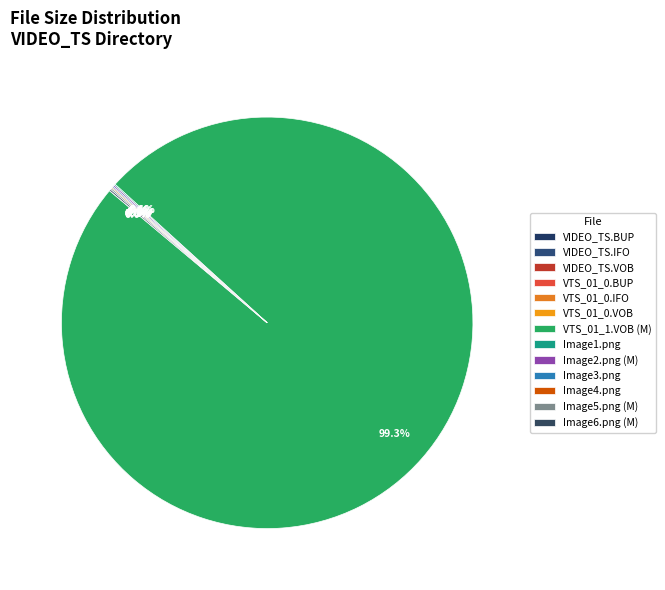

Combined, what portion of the pie is Image3.png and Image6.png (M)?

0.2%